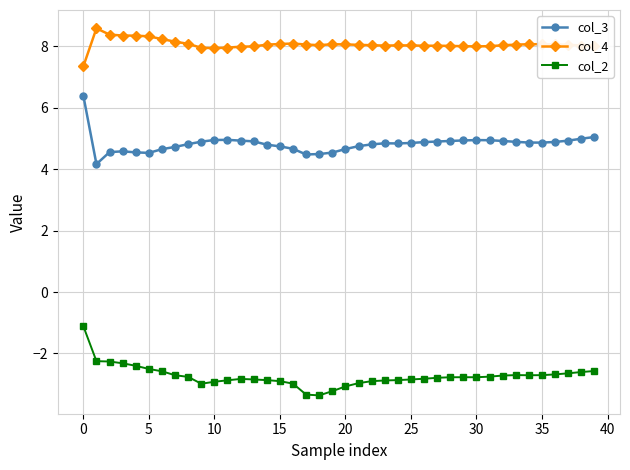

What is the highest value of the col_2 series?

-1.1